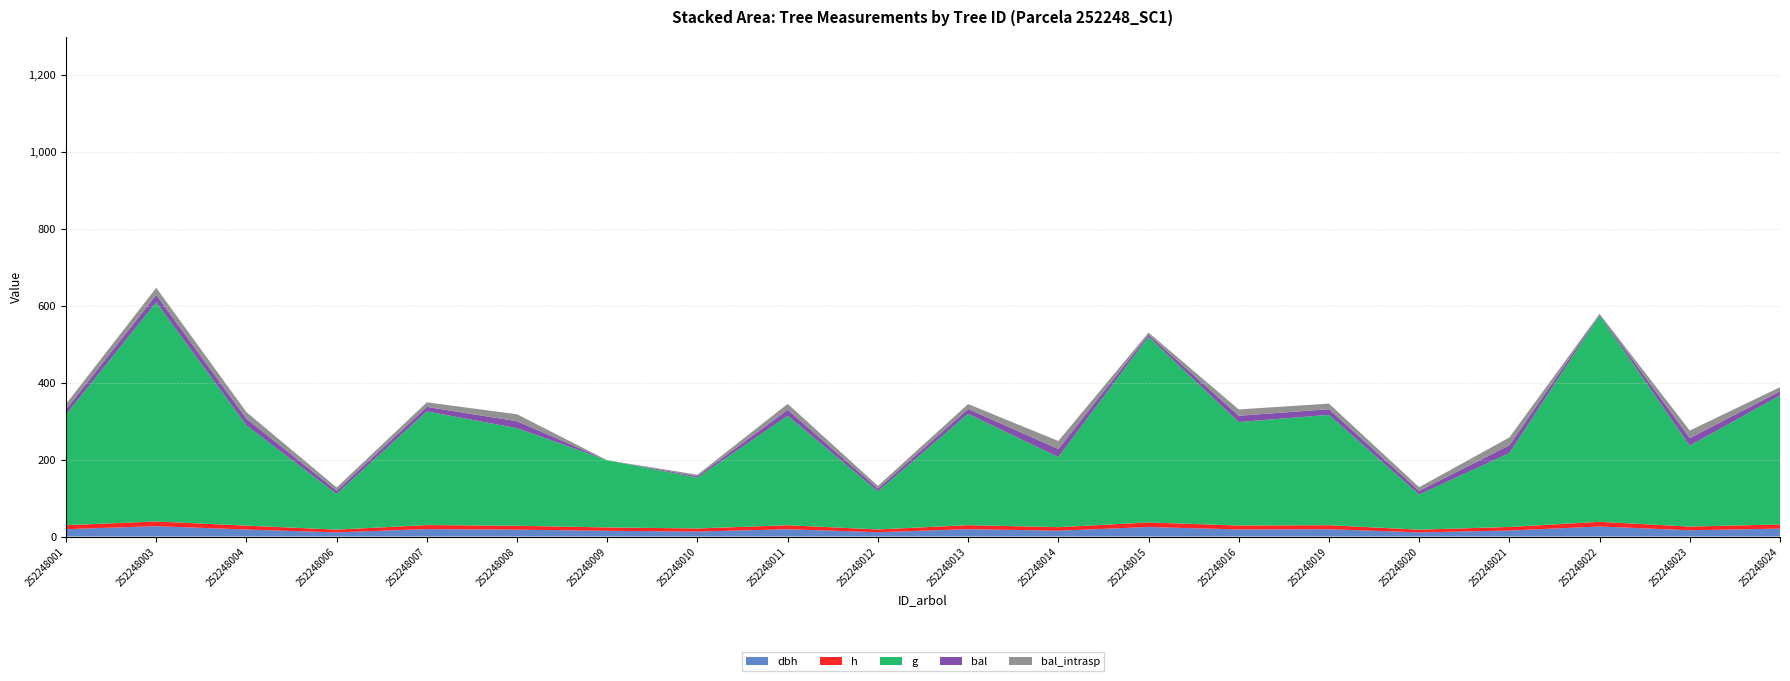

Reading left to right, extract all data points from this chart.

dbh: 252248001=19.1	252248003=26.9	252248004=18.2	252248006=10.9	252248007=19.4	252248008=18.0	252248009=14.9	252248010=13.0	252248011=19.0	252248012=11.2	252248013=19.2	252248014=15.2	252248015=24.8	252248016=18.5	252248019=19.1	252248020=10.8	252248021=15.6	252248022=26.1	252248023=16.4	252248024=20.7
h: 252248001=10.4	252248003=12.3	252248004=10.2	252248006=7.2	252248007=10.5	252248008=10.1	252248009=8.8	252248010=8.1	252248011=10.4	252248012=7.3	252248013=10.4	252248014=9.2	252248015=11.9	252248016=10.2	252248019=10.4	252248020=7.1	252248021=9.3	252248022=12.2	252248023=9.6	252248024=10.8
g: 252248001=287.7	252248003=569.8	252248004=260.6	252248006=92.8	252248007=295.5	252248008=253.6	252248009=174.6	252248010=131.9	252248011=284.5	252248012=98.9	252248013=289.4	252248014=182.1	252248015=482.5	252248016=269.0	252248019=286.9	252248020=91.2	252248021=192.0	252248022=536.5	252248023=210.3	252248024=335.3
bal: 252248001=13.7	252248003=18.9	252248004=17.3	252248006=8.4	252248007=11.8	252248008=18.1	252248009=0.0	252248010=3.9	252248011=15.5	252248012=7.2	252248013=12.8	252248014=21.0	252248015=5.6	252248016=16.4	252248019=14.6	252248020=9.6	252248021=20.4	252248022=2.2	252248023=19.7	252248024=10.8
bal_intrasp: 252248001=13.7	252248003=18.9	252248004=17.3	252248006=8.4	252248007=11.8	252248008=18.1	252248009=0.0	252248010=3.9	252248011=15.5	252248012=7.2	252248013=12.8	252248014=21.0	252248015=5.6	252248016=16.4	252248019=14.6	252248020=9.6	252248021=20.4	252248022=2.2	252248023=19.7	252248024=10.8